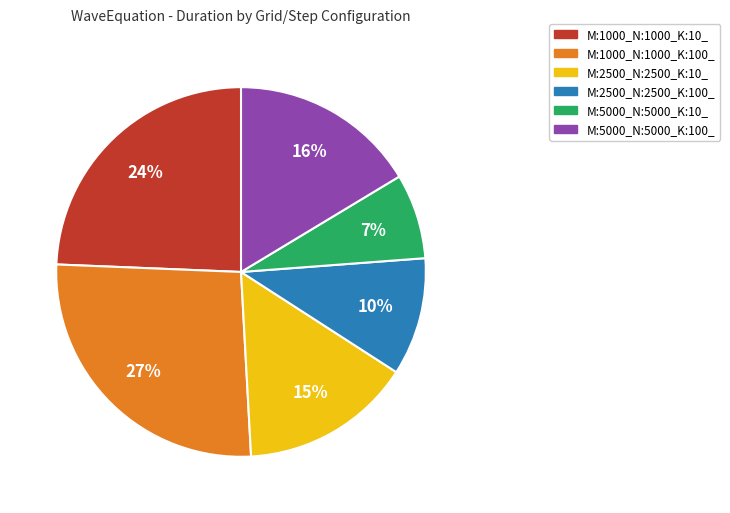

What is the ratio of the value at M:2500_N:2500_K:100_ to the value at M:1000_N:1000_K:100_?

0.4